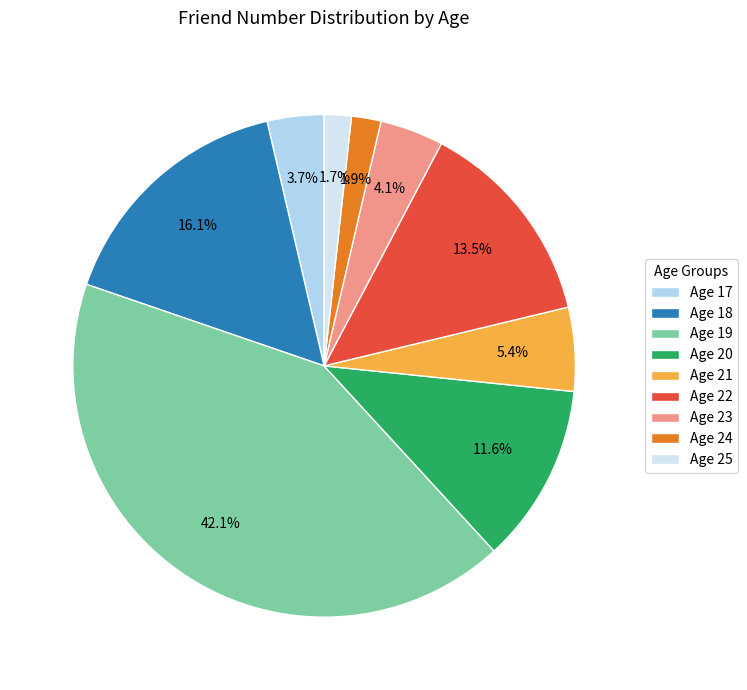

To the nearest percent, what is the average slice percentage?

11%